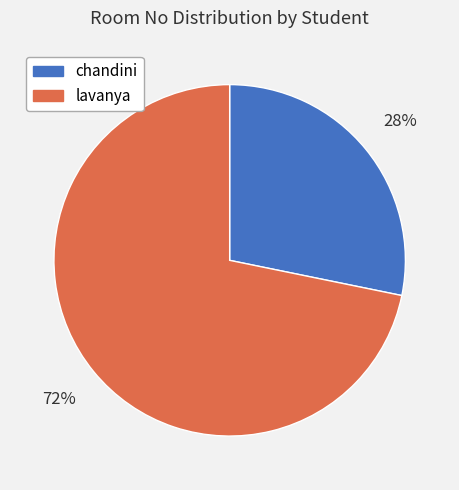

Is the sum of chandini and lavanya greater than half?

Yes